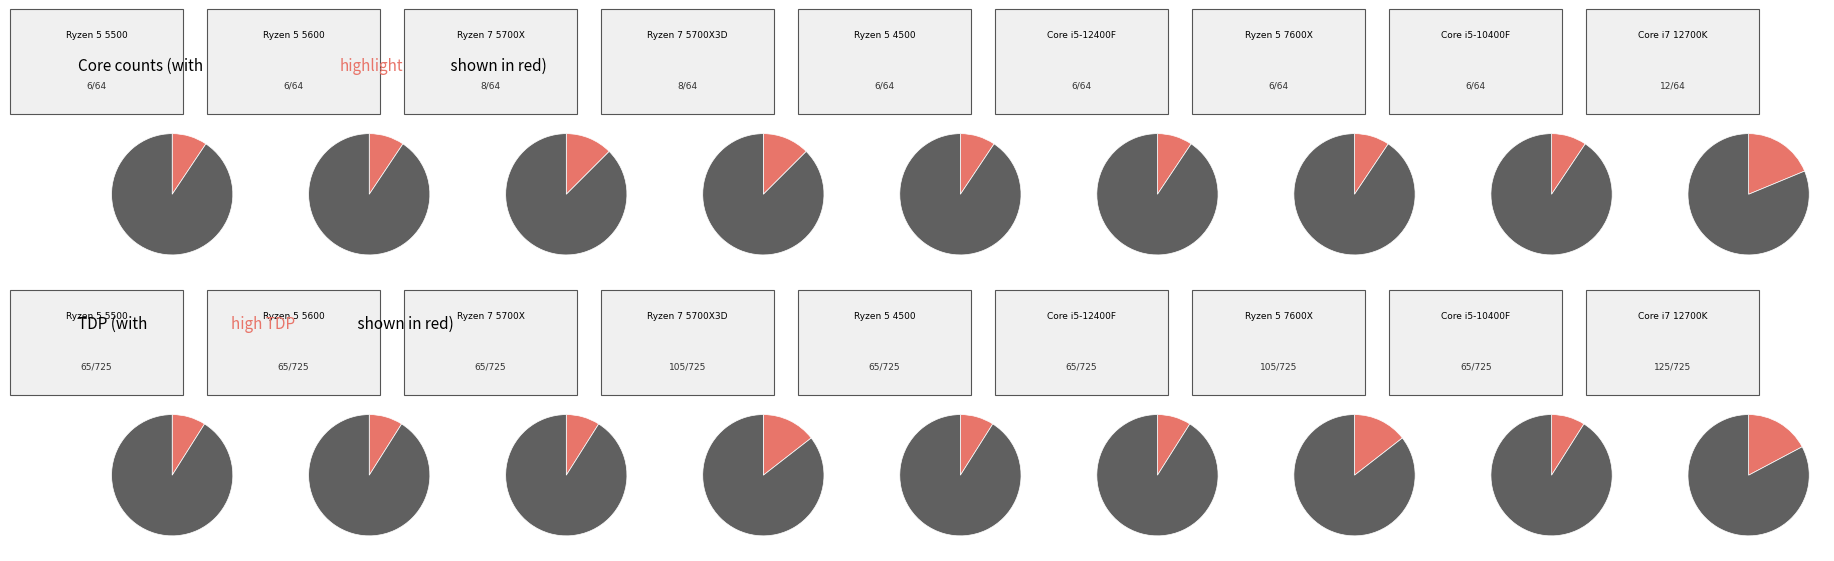

How much of the chart is everything except AMD Ryzen 5 5600?

90.6%